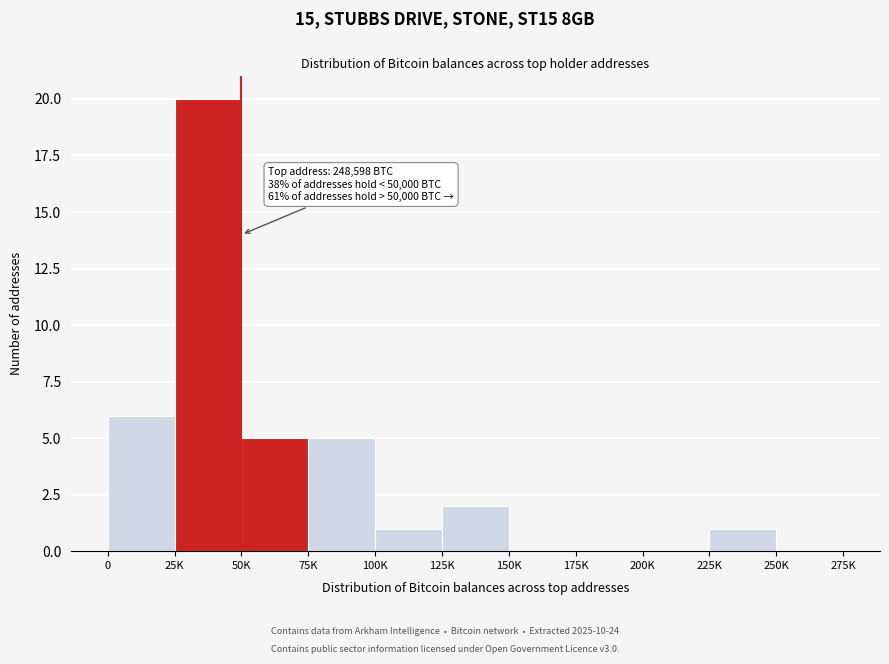

Reading right to left, extract all data points from this chart.

250K=0	225K=1	200K=0	175K=0	150K=0	125K=2	100K=1	75K=5	50K=5	25K=20	0=6